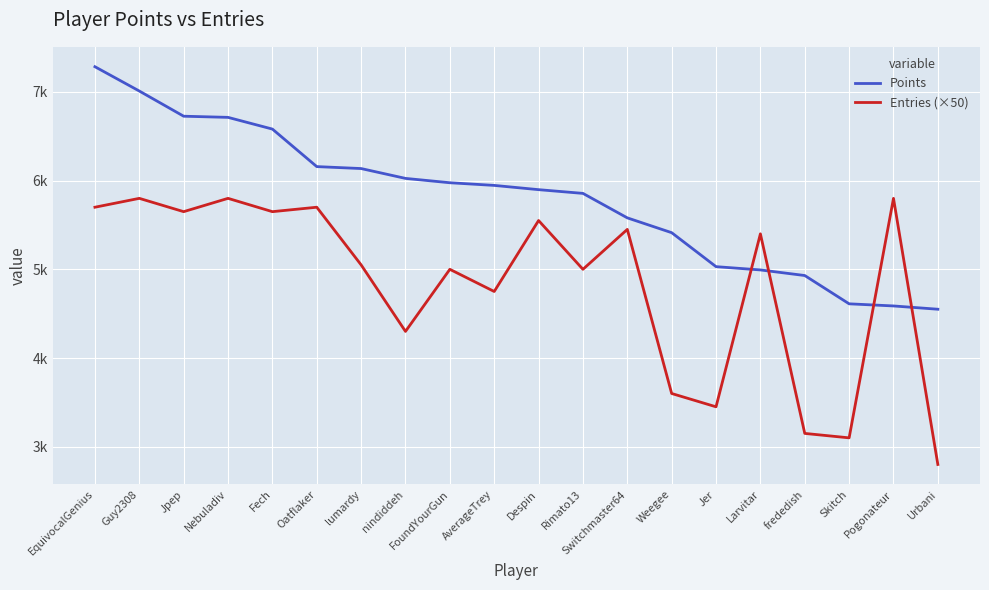

What are all the series names shown in the legend?

Points, Entries (×50)